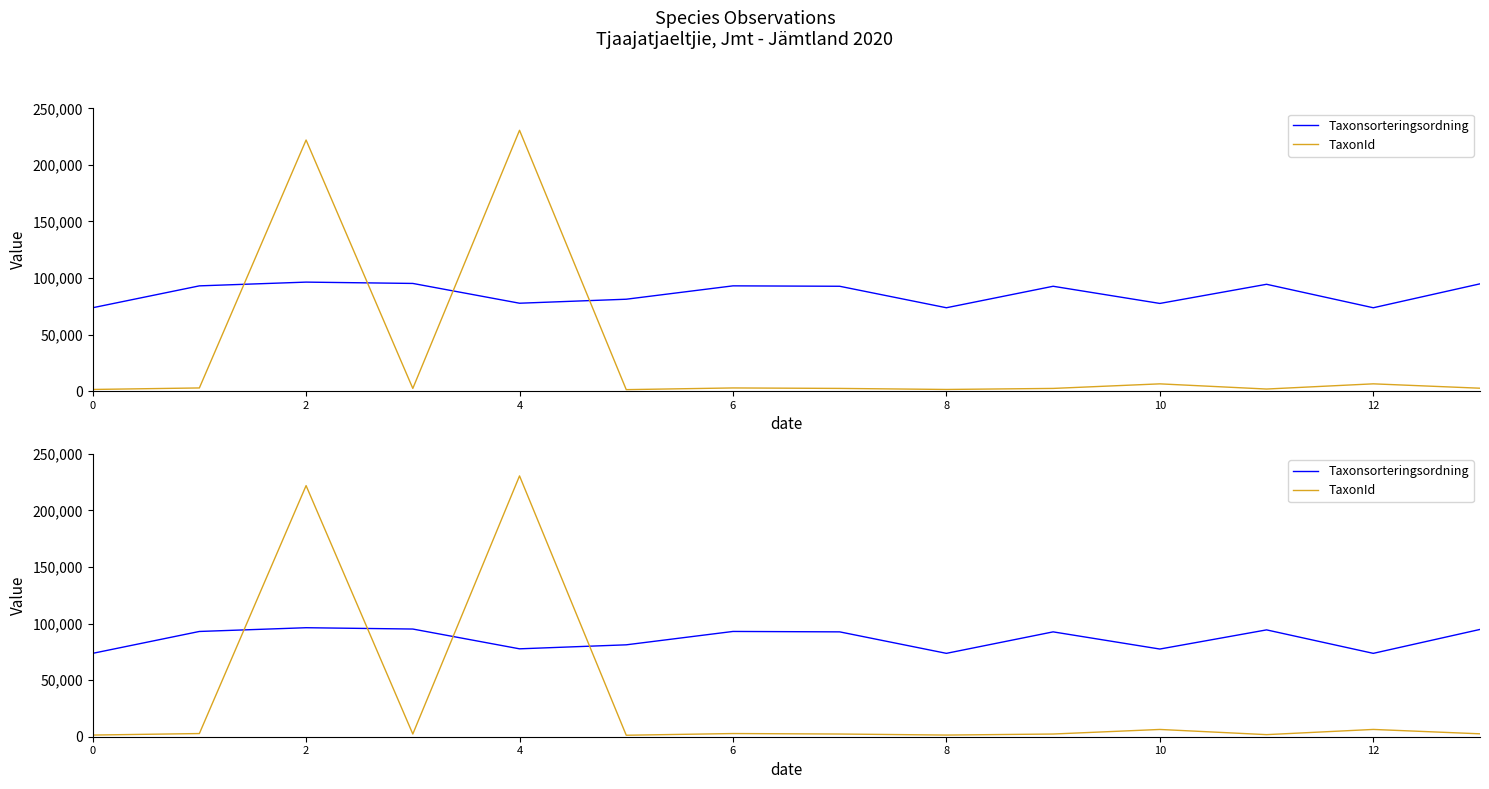

Which category has the lowest value in the Taxonsorteringsordning series?

12